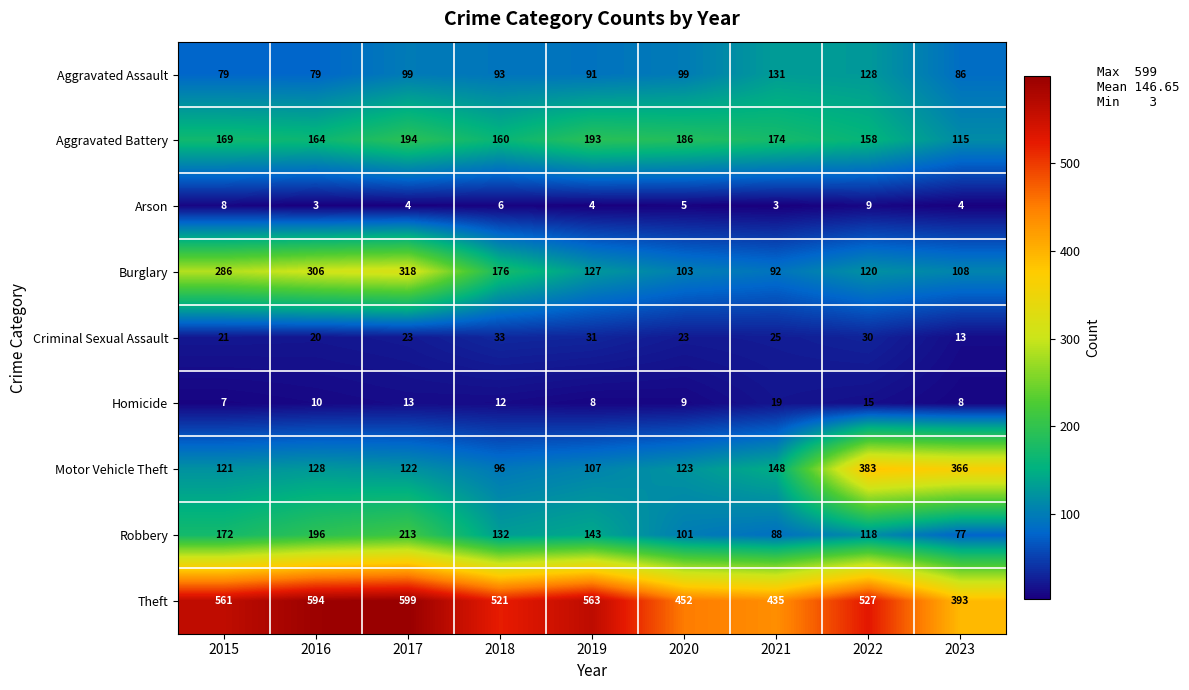

What is the difference between the highest and lowest values at 2015?

554